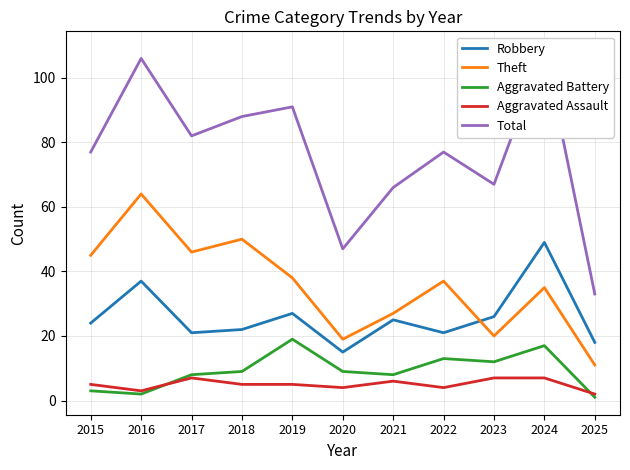

List the labels in order of Theft value, smallest first.

2025, 2020, 2023, 2021, 2024, 2022, 2019, 2015, 2017, 2018, 2016